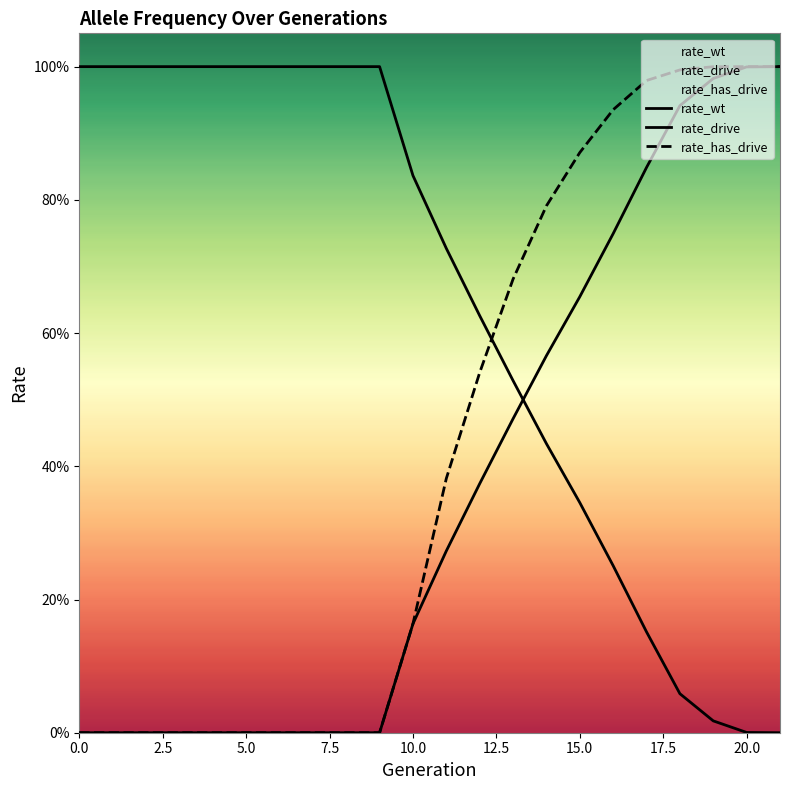

Rank the categories by rate_drive value from lowest to highest.

0, 1, 2, 3, 4, 5, 6, 7, 8, 9, 10, 11, 12, 13, 14, 15, 16, 17, 18, 19, 20, 21